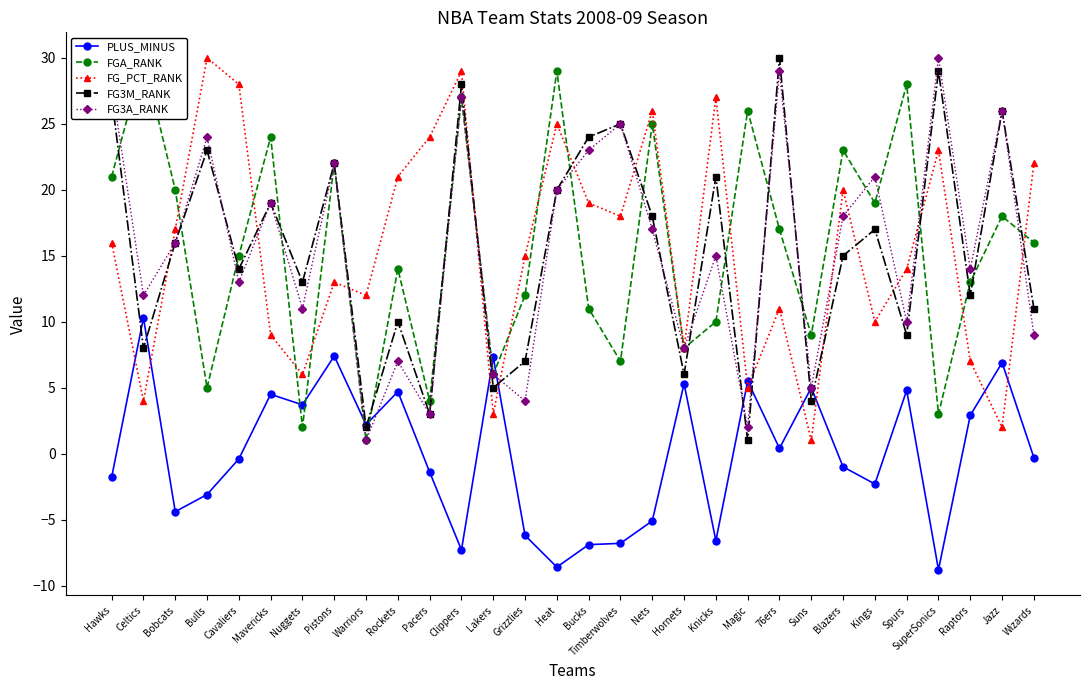

In FGA_RANK, how many points are higher than both neighbors (excluding endpoints)?

11